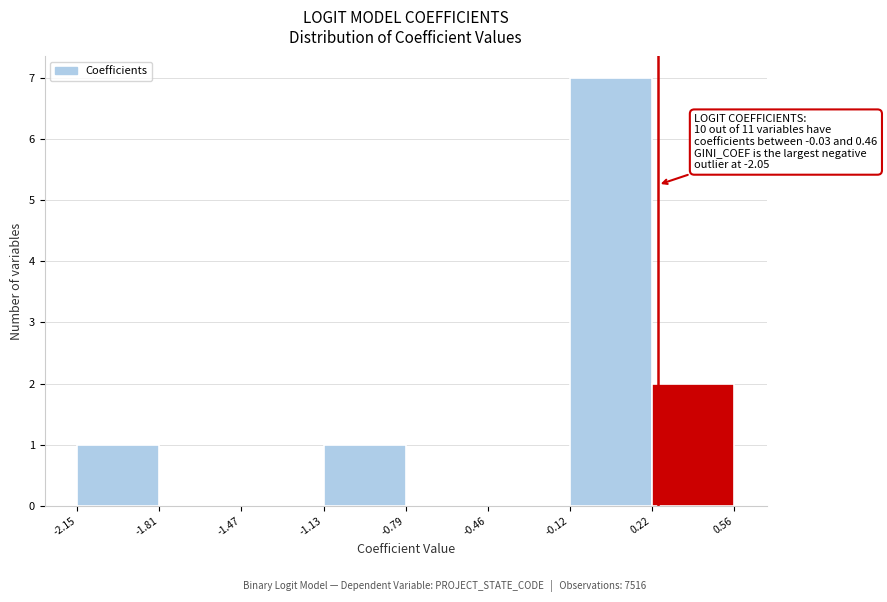

Which range on the x-axis has the tallest bar?

-0.12 to 0.22